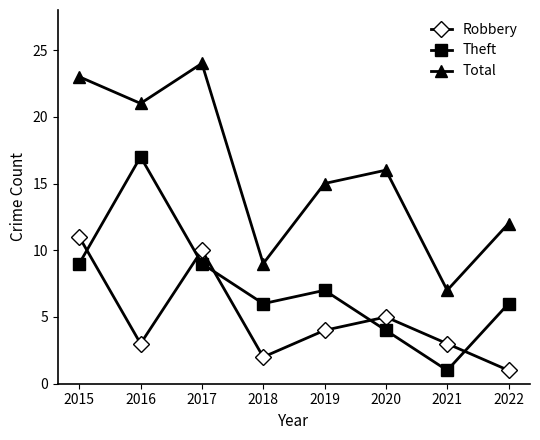

Where does the Robbery series first go above 4?

2015